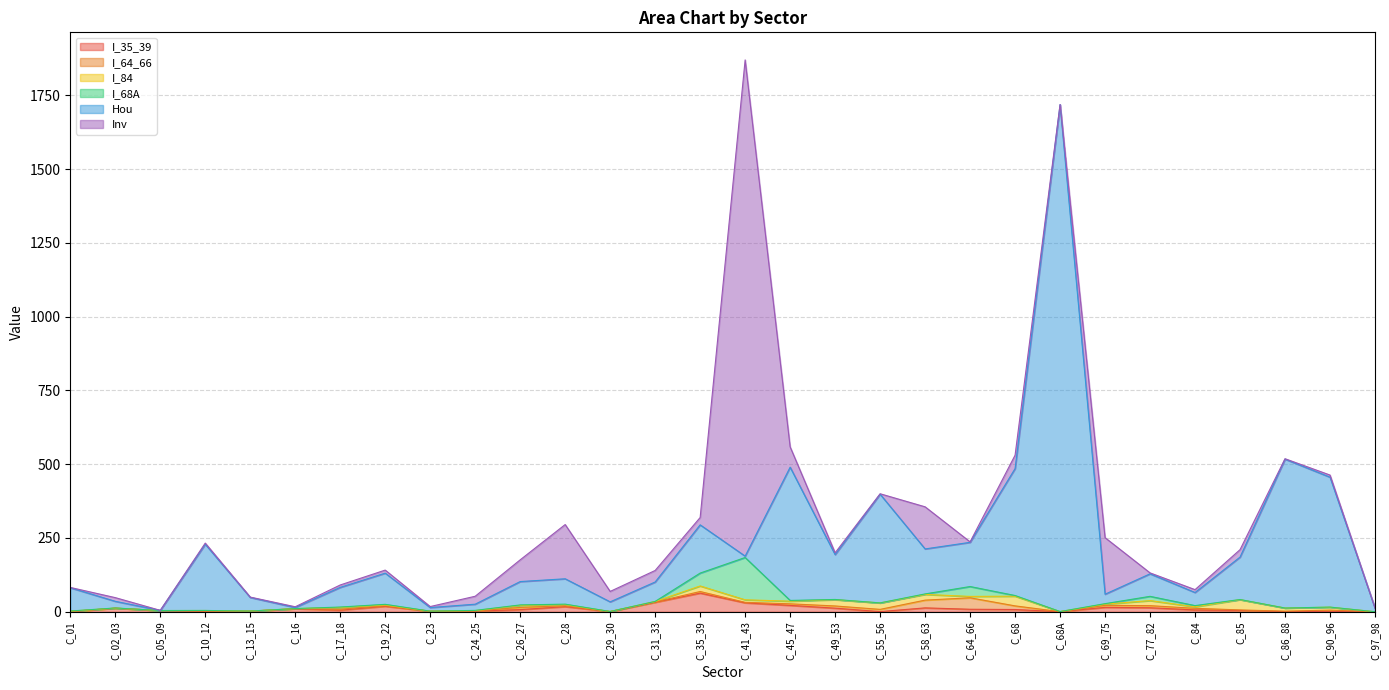

In Hou, how many points are lower than both neighbors (excluding endpoints)?

9